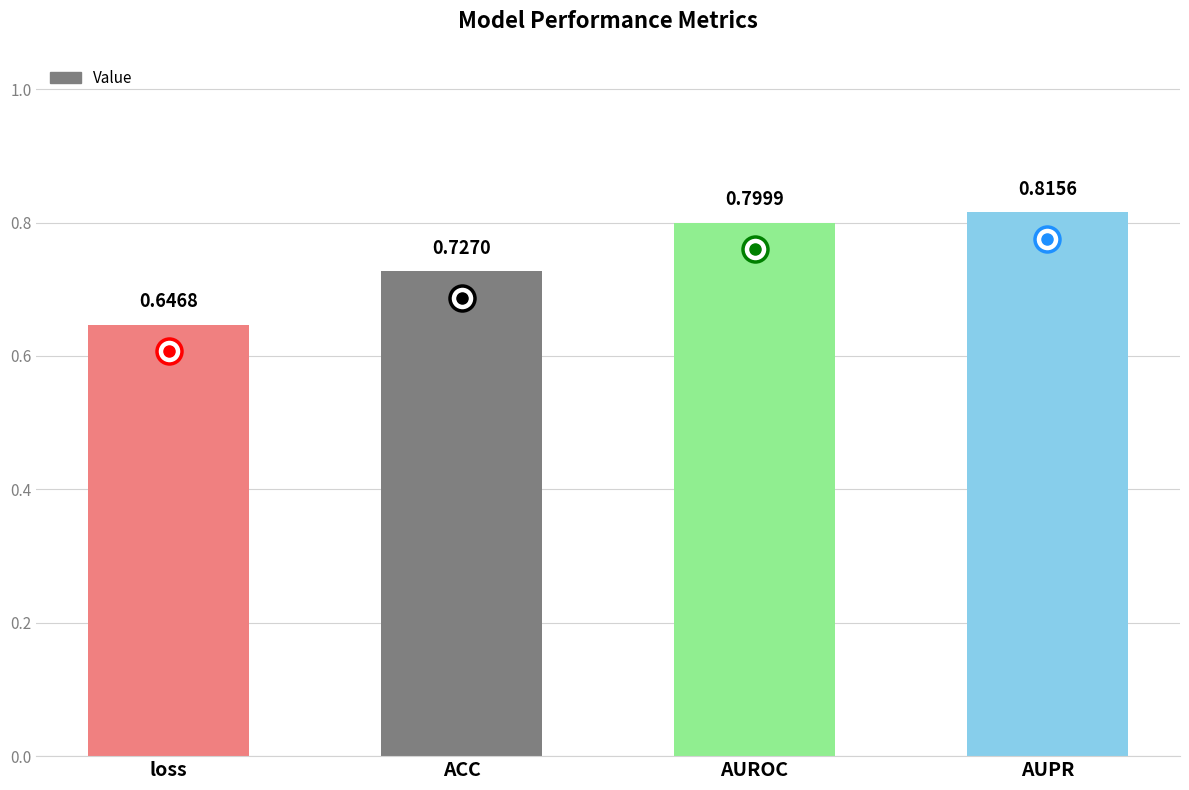

What is the sum of the values at loss and AUROC?

1.4